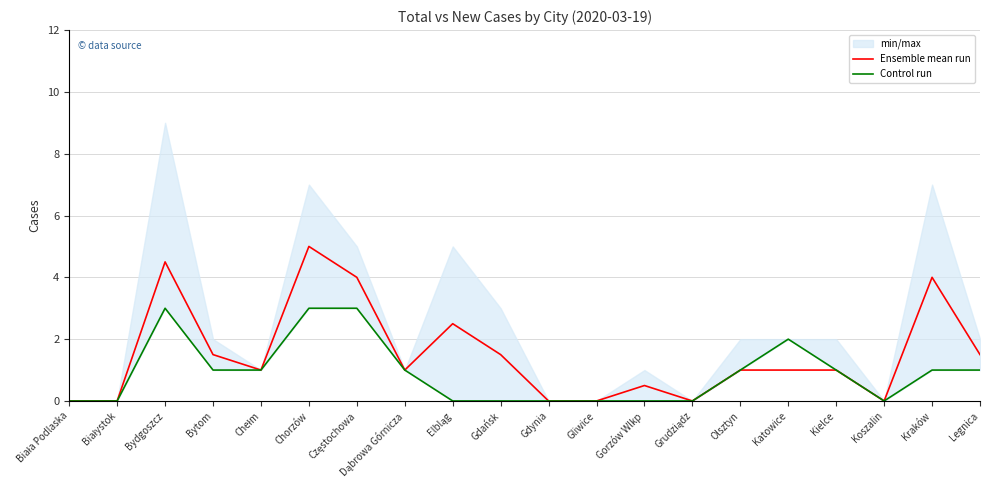

At which category is the sum across all series the highest?

Chorzów